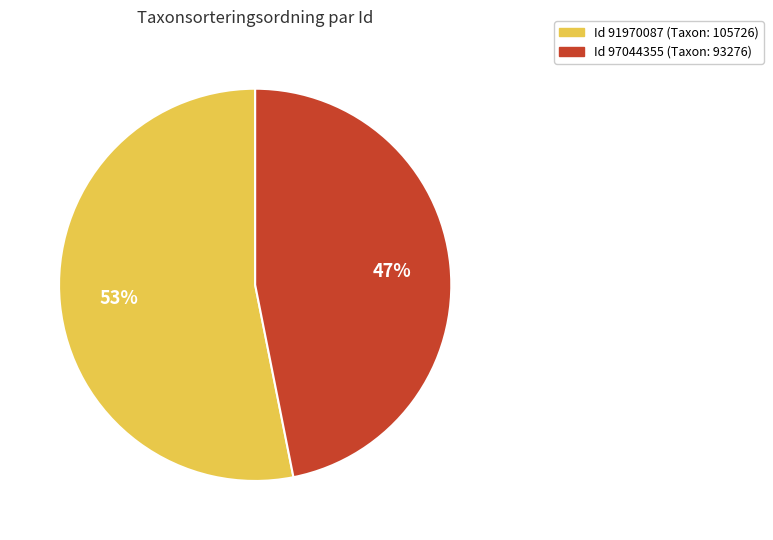

To the nearest percent, what is the average slice percentage?

50%